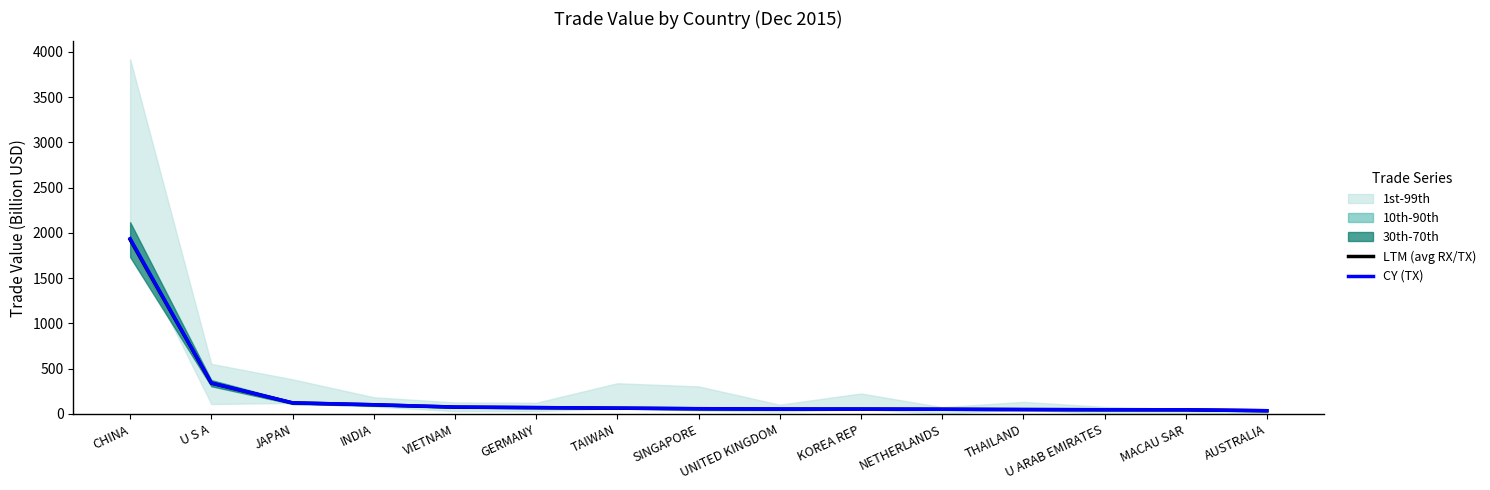

What is the smallest value displayed?

35.6